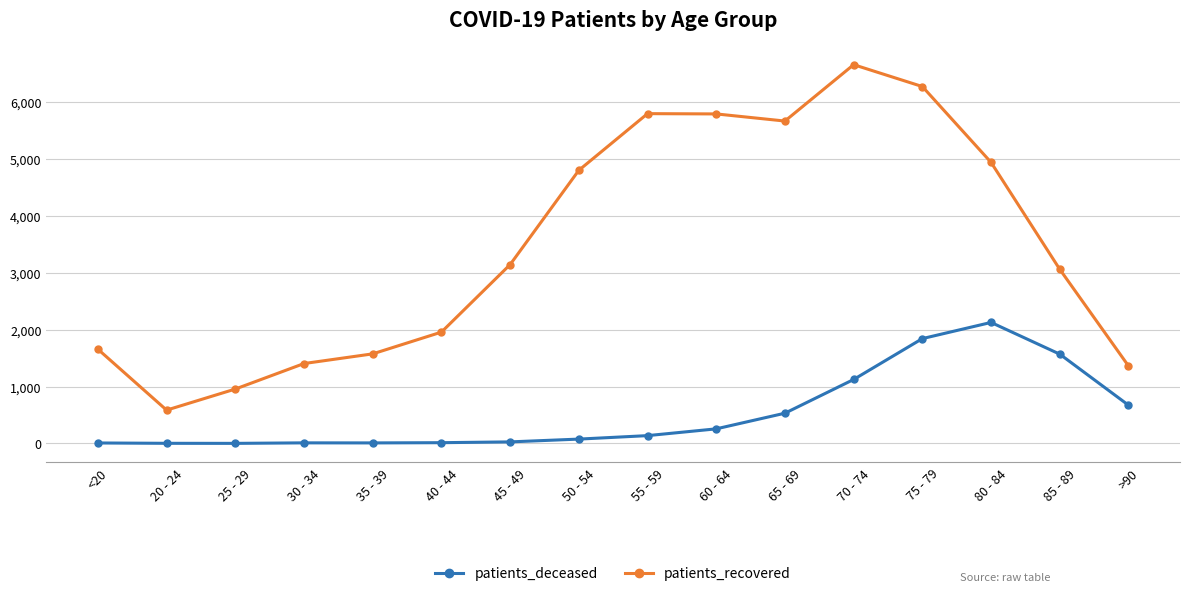

Rank the series by their average value, from lowest to highest.

patients_deceased, patients_recovered